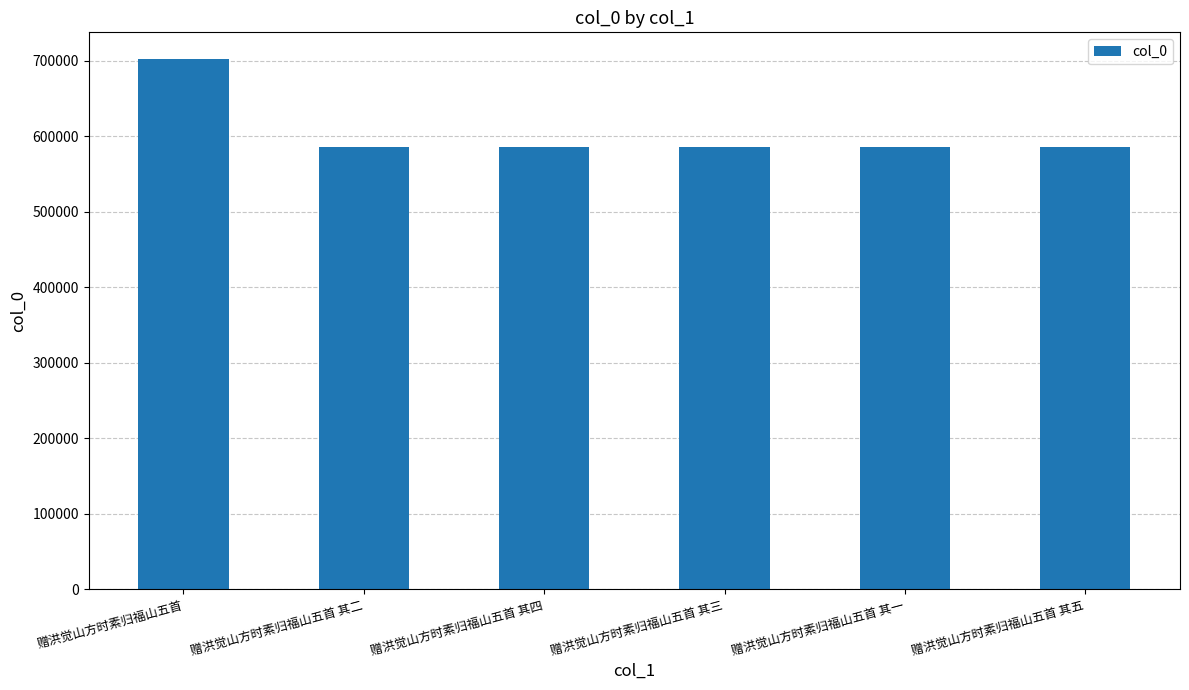

True or false: the data shows 160318 at 赠洪觉山方时素归福山五首 其一.

False